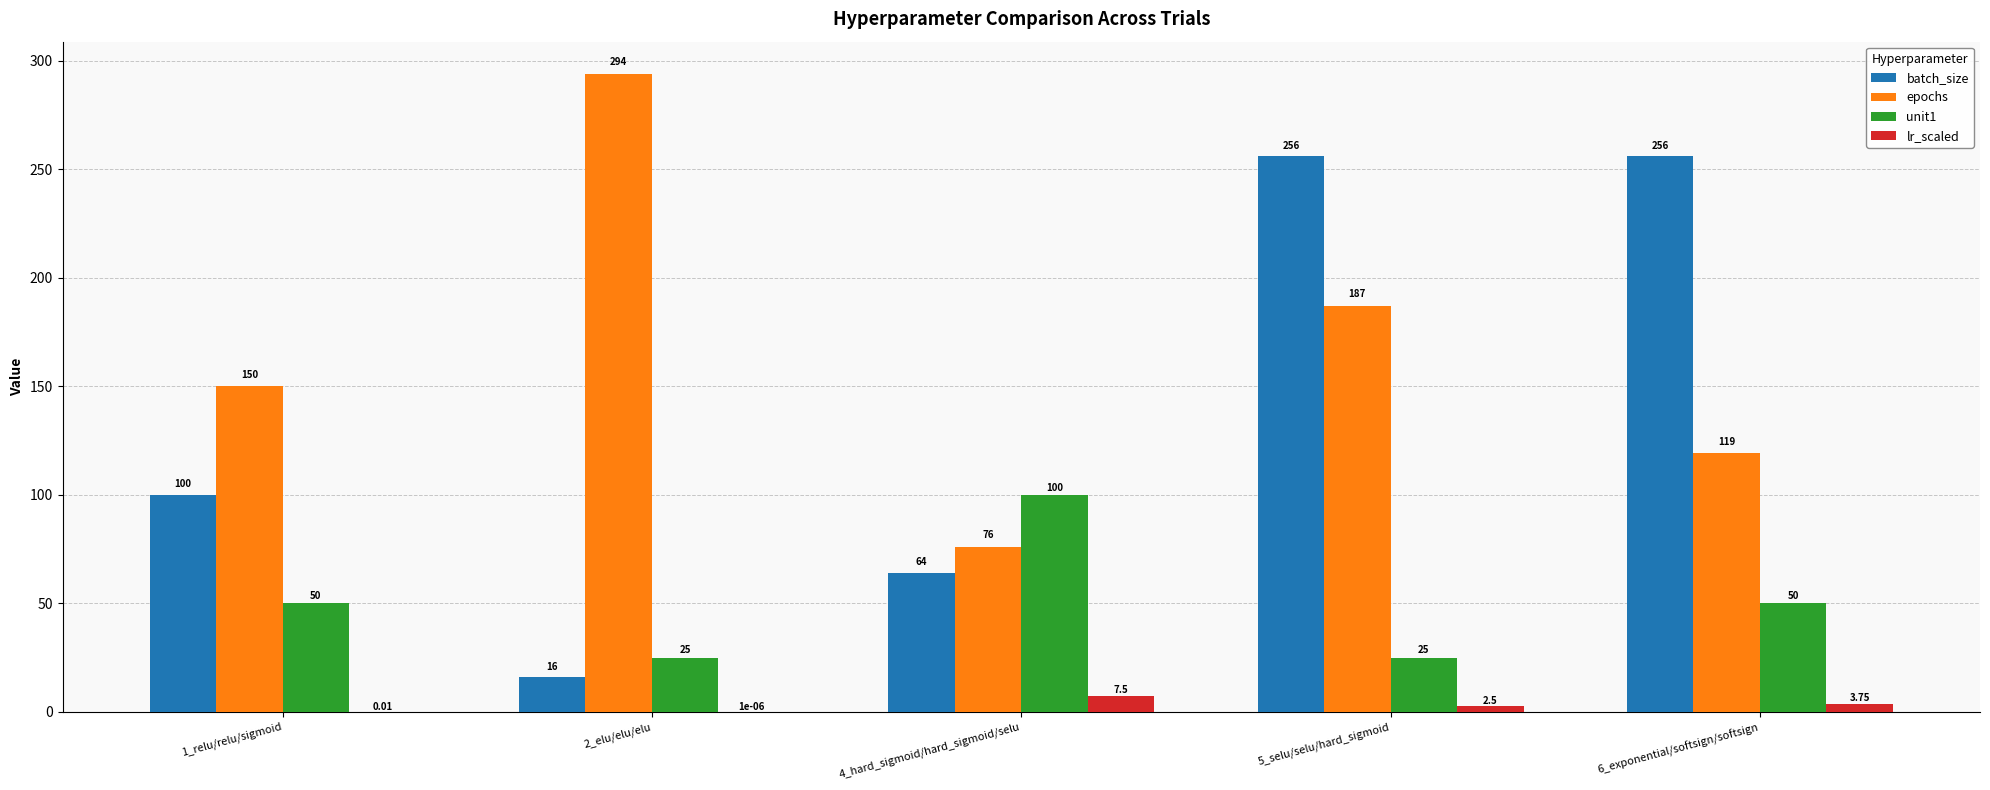

Which series has the largest total across all categories?

epochs